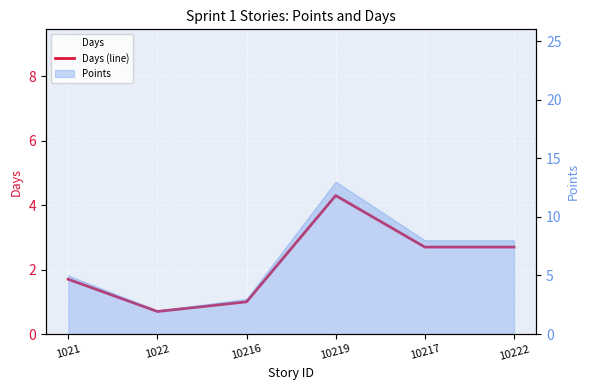

True or false: there are more than 0 points higher than both neighbors.

True